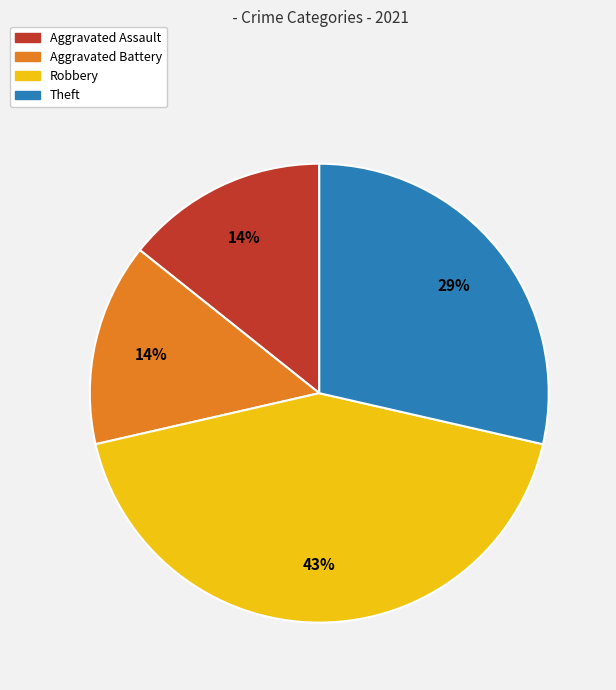

Which slice is the largest?

Robbery